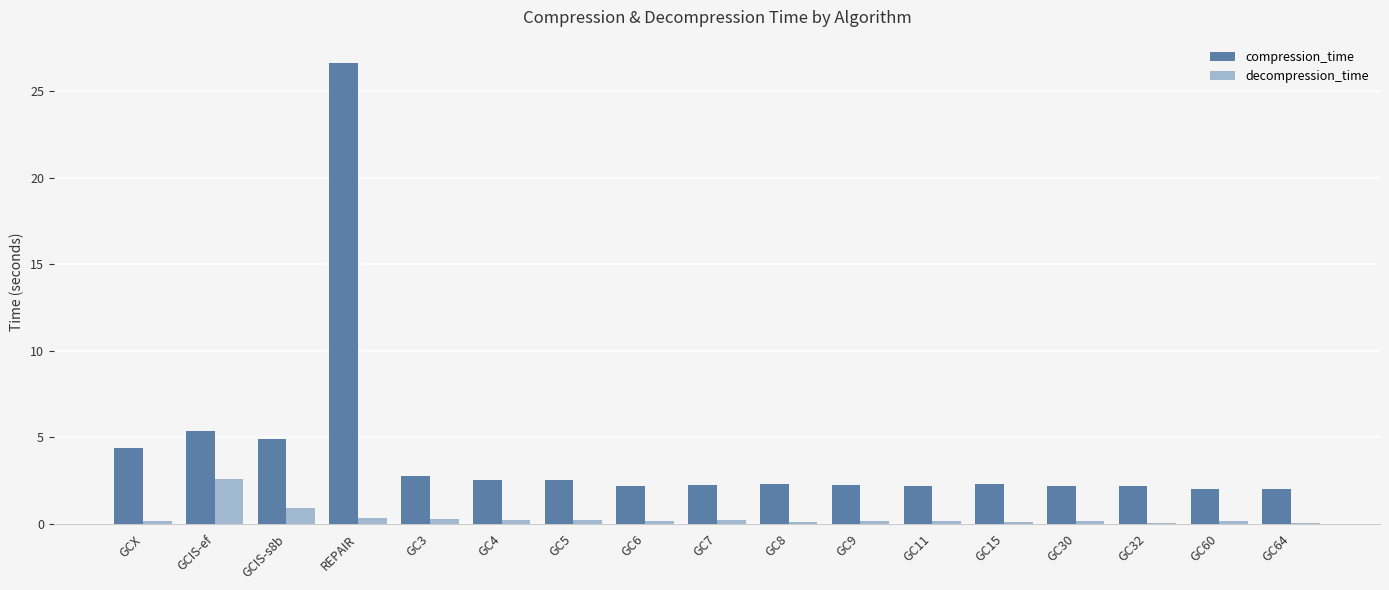

Which category has the highest value across all series?

REPAIR